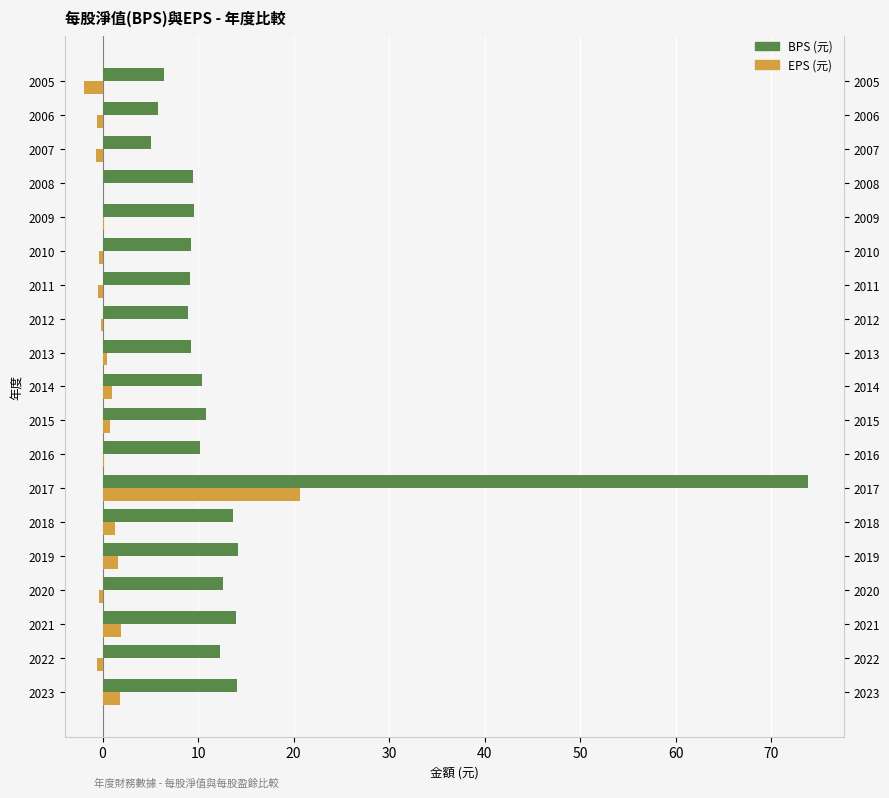

At 2013, list the series in order from smallest to largest.

EPS(元), BPS